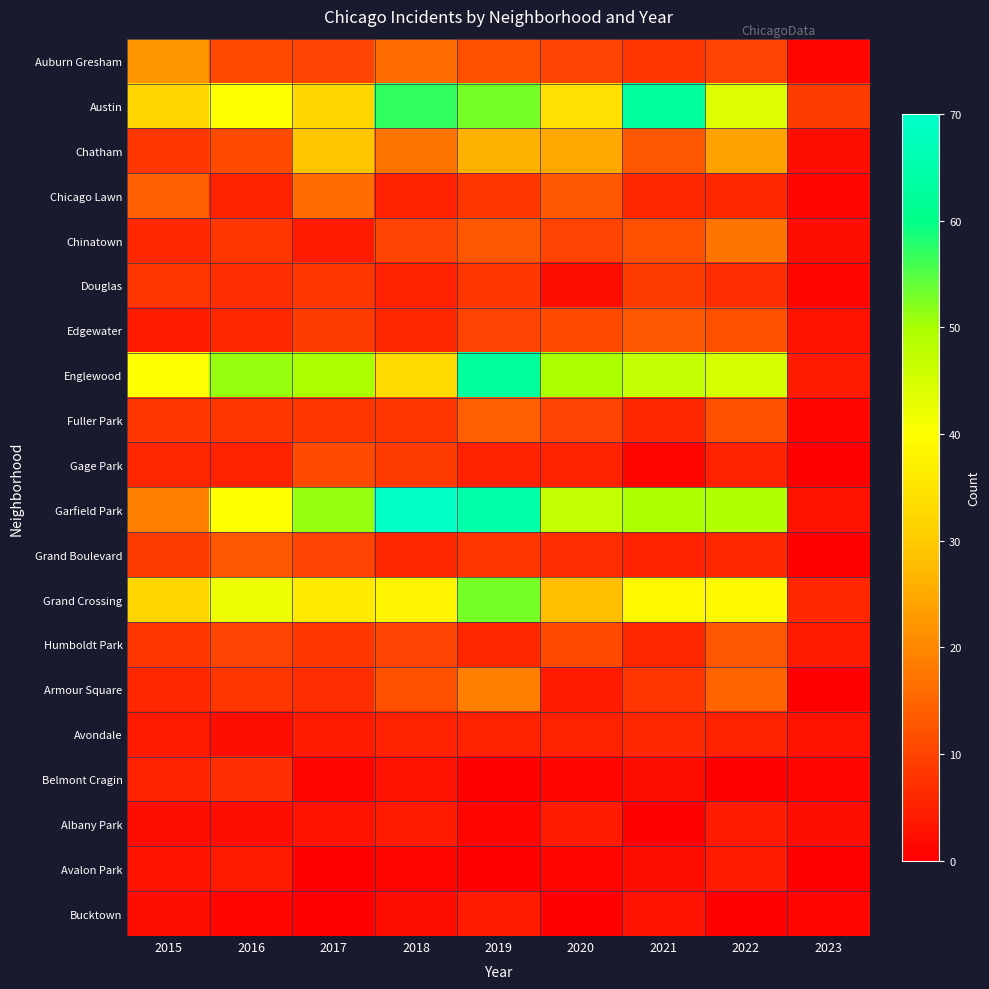

Reading left to right, extract all data points from this chart.

Auburn Gresham: 2015=22	2016=11	2017=10	2018=16	2019=12	2020=10	2021=8	2022=10	2023=1
Austin: 2015=32	2016=40	2017=32	2018=57	2019=53	2020=34	2021=63	2022=44	2023=9
Chatham: 2015=8	2016=11	2017=29	2018=17	2019=26	2020=25	2021=13	2022=24	2023=2
Chicago Lawn: 2015=14	2016=5	2017=16	2018=5	2019=8	2020=13	2021=6	2022=6	2023=1
Chinatown: 2015=6	2016=8	2017=4	2018=10	2019=13	2020=10	2021=12	2022=17	2023=2
Douglas: 2015=8	2016=7	2017=8	2018=5	2019=8	2020=2	2021=9	2022=7	2023=1
Edgewater: 2015=4	2016=6	2017=9	2018=6	2019=10	2020=11	2021=13	2022=12	2023=3
Englewood: 2015=40	2016=51	2017=50	2018=33	2019=63	2020=50	2021=47	2022=45	2023=4
Fuller Park: 2015=8	2016=8	2017=8	2018=8	2019=14	2020=10	2021=6	2022=12	2023=1
Gage Park: 2015=6	2016=5	2017=11	2018=9	2019=5	2020=5	2021=1	2022=5	2023=0
Garfield Park: 2015=19	2016=40	2017=51	2018=69	2019=65	2020=47	2021=50	2022=49	2023=3
Grand Boulevard: 2015=9	2016=13	2017=10	2018=6	2019=8	2020=7	2021=5	2022=6	2023=0
Grand Crossing: 2015=32	2016=42	2017=36	2018=38	2019=53	2020=28	2021=39	2022=39	2023=6
Humboldt Park: 2015=8	2016=10	2017=8	2018=10	2019=6	2020=11	2021=6	2022=13	2023=4
Armour Square: 2015=6	2016=8	2017=7	2018=12	2019=19	2020=4	2021=8	2022=15	2023=0
Avondale: 2015=4	2016=2	2017=4	2018=5	2019=5	2020=5	2021=6	2022=5	2023=3
Belmont Cragin: 2015=5	2016=7	2017=1	2018=3	2019=0	2020=1	2021=2	2022=0	2023=1
Albany Park: 2015=2	2016=2	2017=3	2018=4	2019=1	2020=4	2021=0	2022=4	2023=2
Avalon Park: 2015=3	2016=4	2017=0	2018=1	2019=0	2020=1	2021=2	2022=4	2023=0
Bucktown: 2015=2	2016=1	2017=0	2018=2	2019=4	2020=0	2021=3	2022=0	2023=1